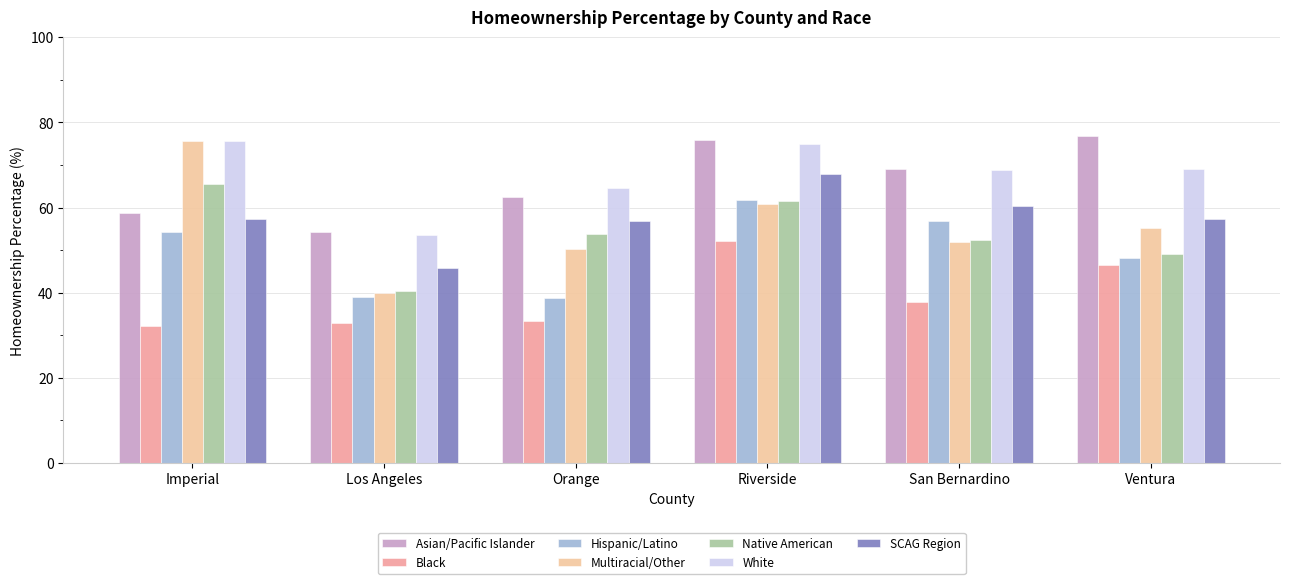

What is the total value across all series at Orange?

360.0